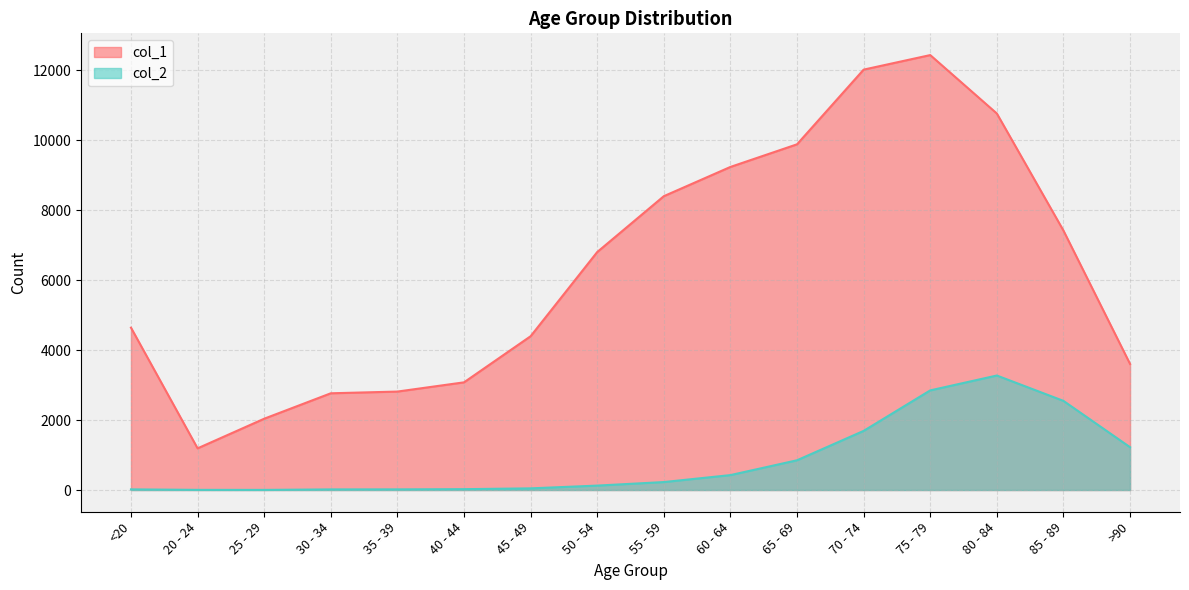

Which category has the highest value in the col_2 series?

80 - 84